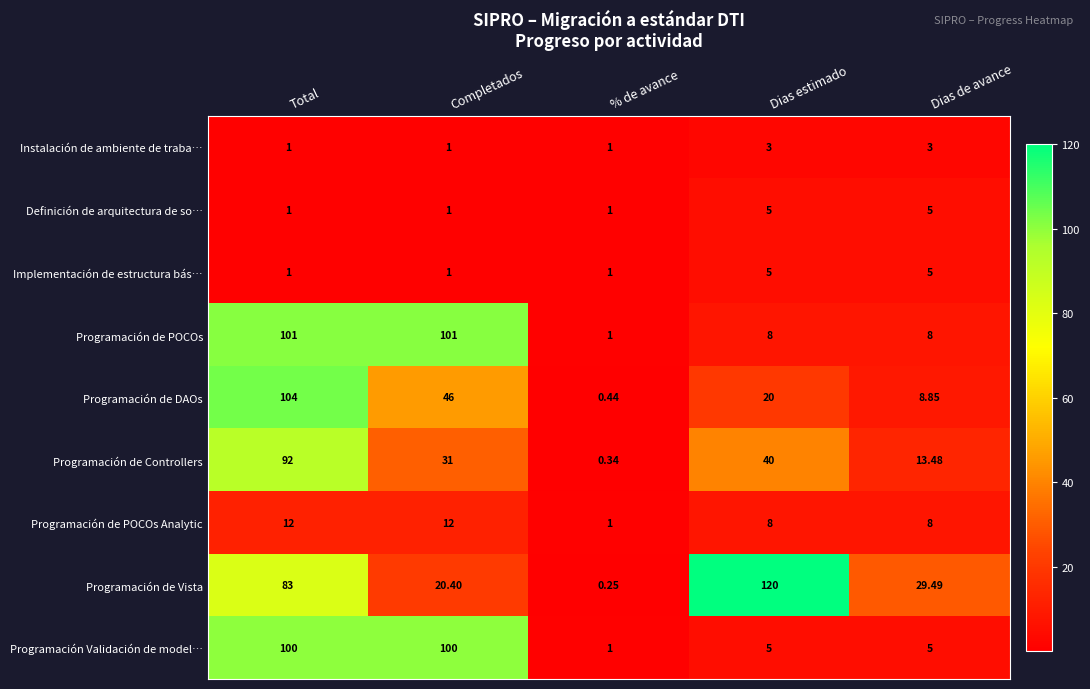

At which category is the sum across all series the highest?

Total